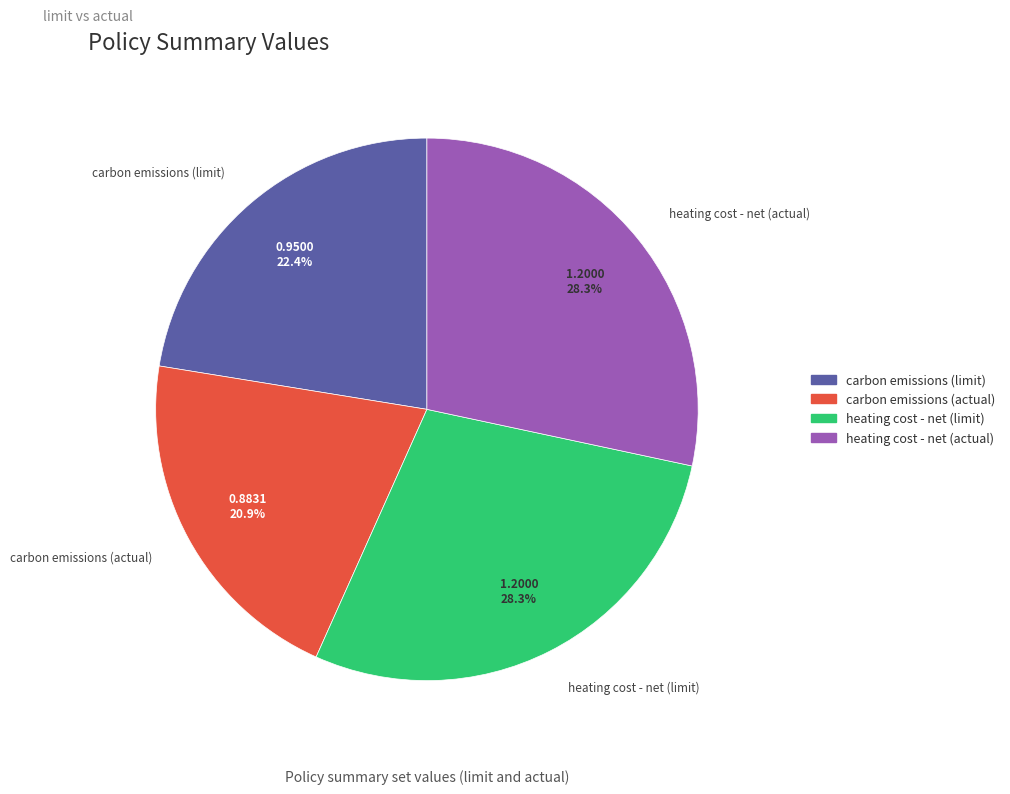

What percentage is the carbon emissions (actual) slice, to the nearest percent?

21%